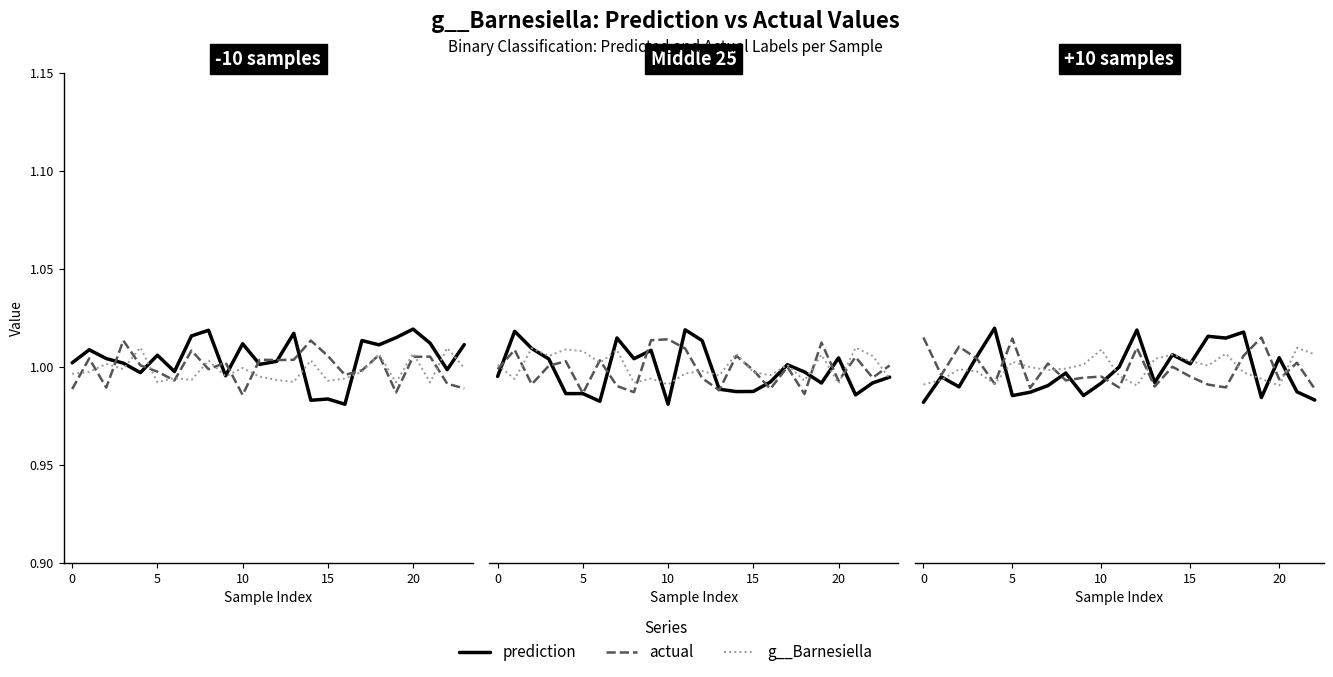

At which label is prediction closest to 1?

11